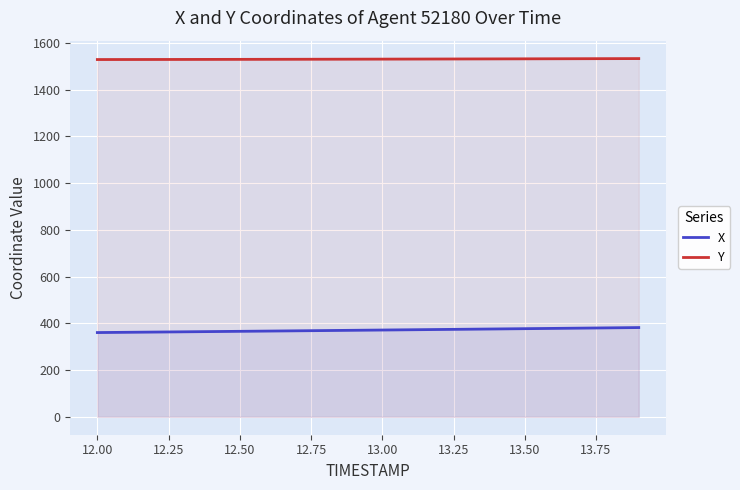

At how many categories does at least one series exceed 1178?

20